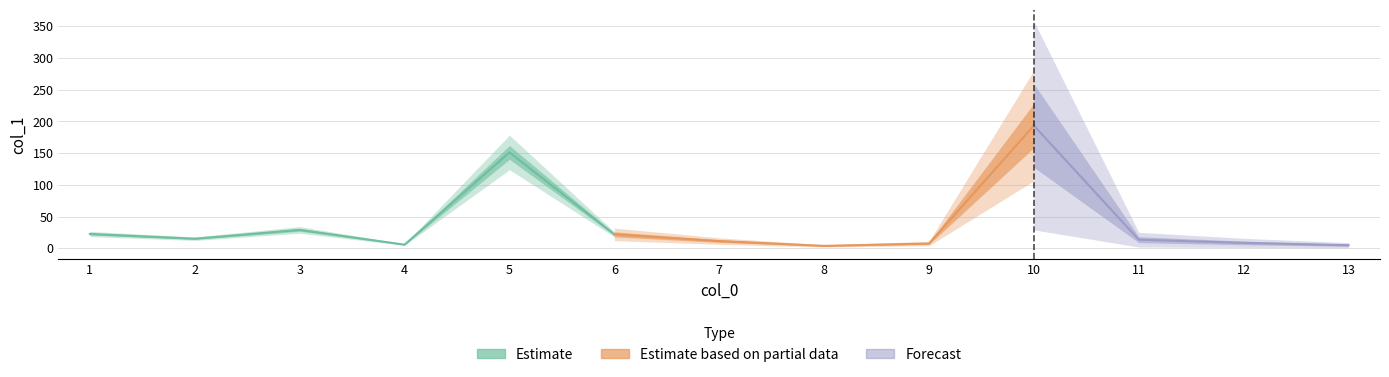

What is the change in value from 4 to 11?

+7.9